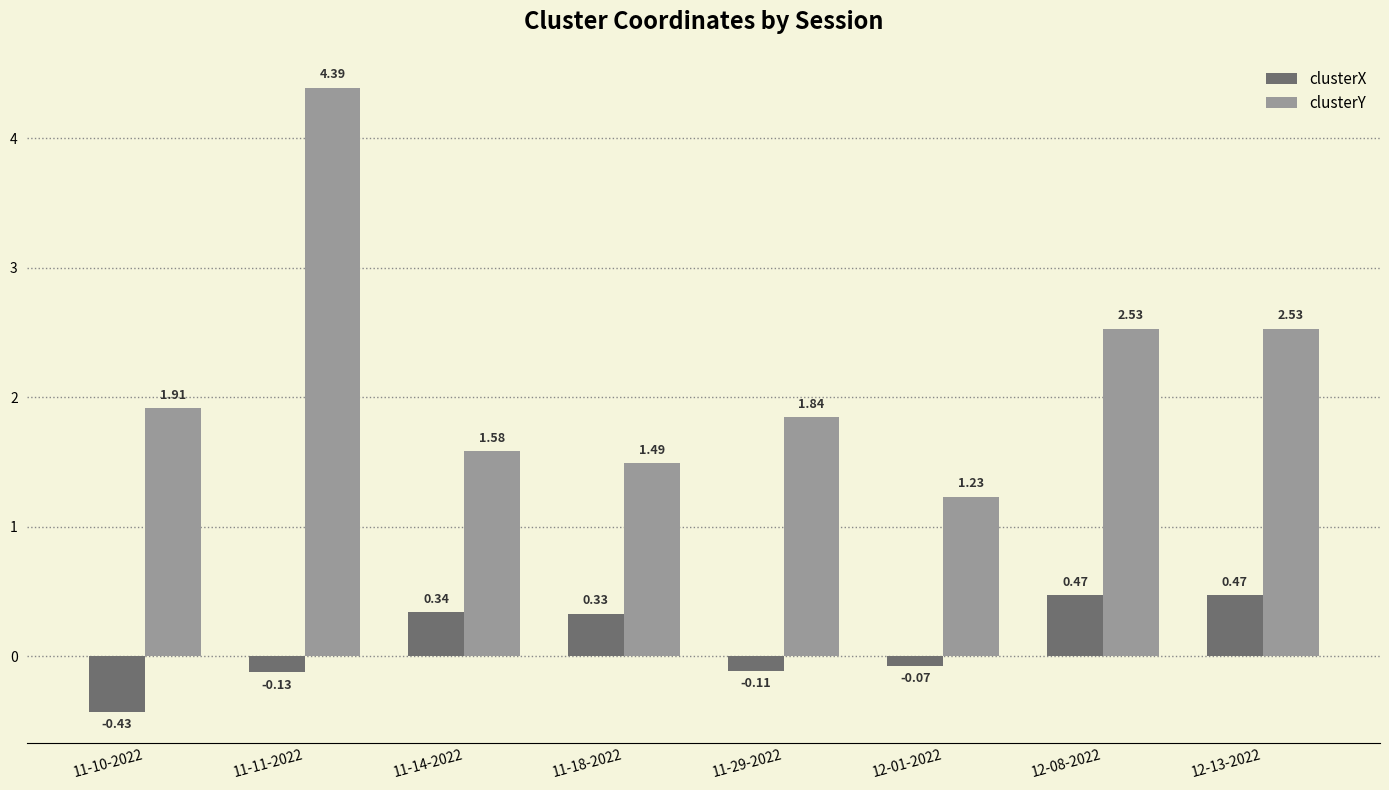

How many negative values does the clusterX series have?

4